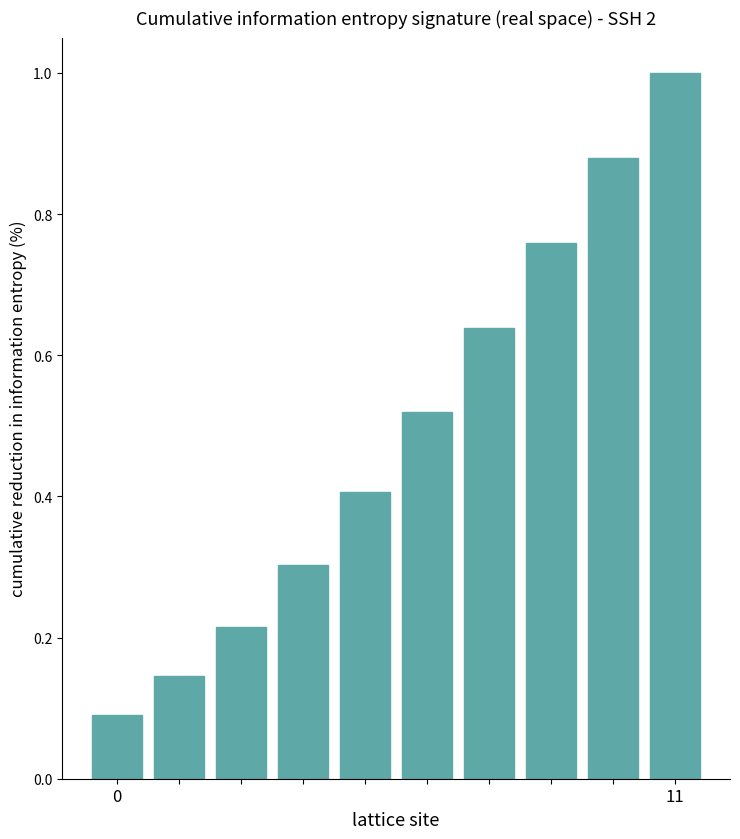

Are the bars grouped side by side (vs. stacked)?

No